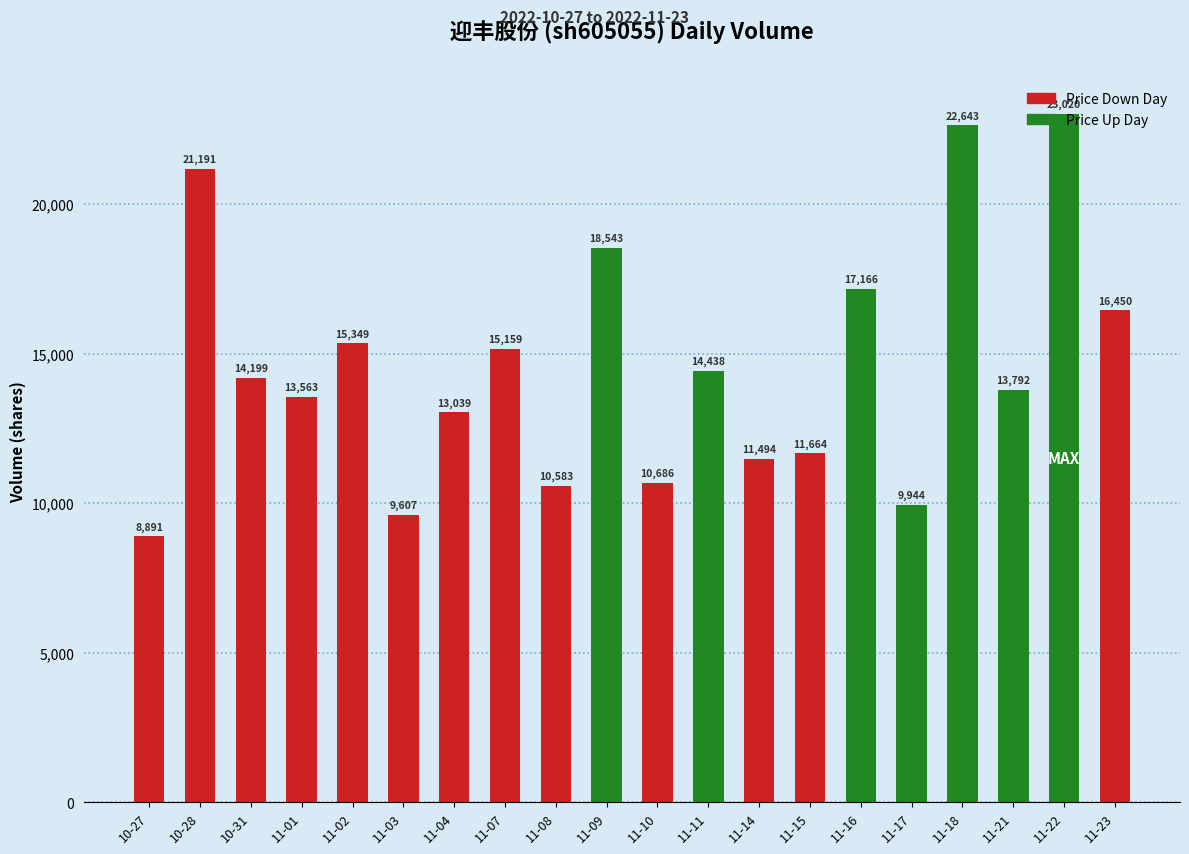

List the labels in order of value, smallest first.

10-27, 11-03, 11-17, 11-08, 11-10, 11-14, 11-15, 11-04, 11-01, 11-21, 10-31, 11-11, 11-07, 11-02, 11-23, 11-16, 11-09, 10-28, 11-18, 11-22